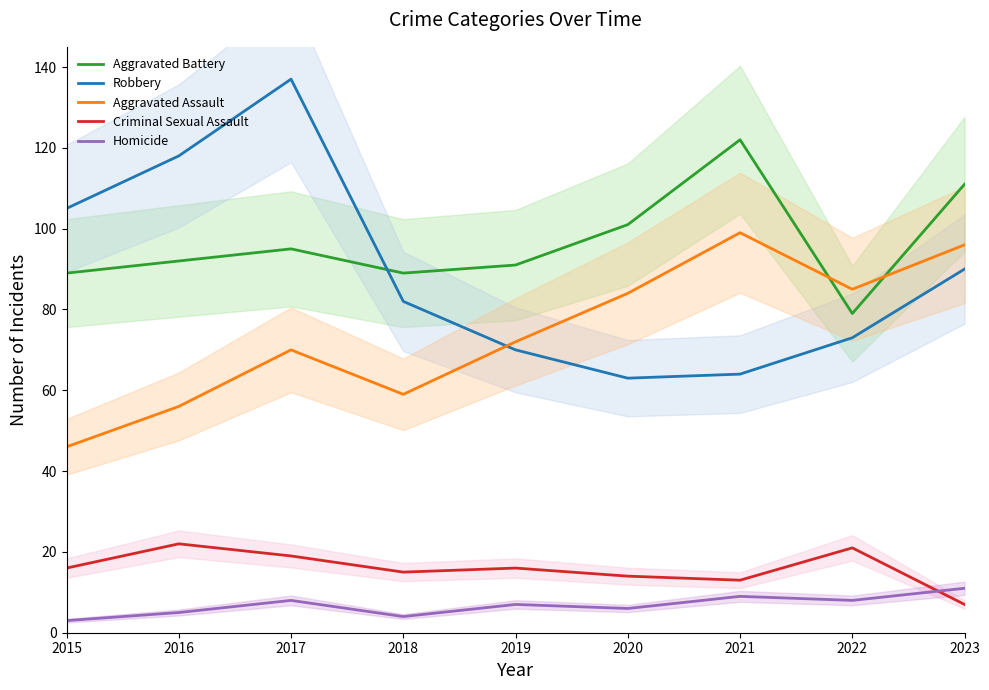

The value of Robbery at 2021 is 101. True or false?

False